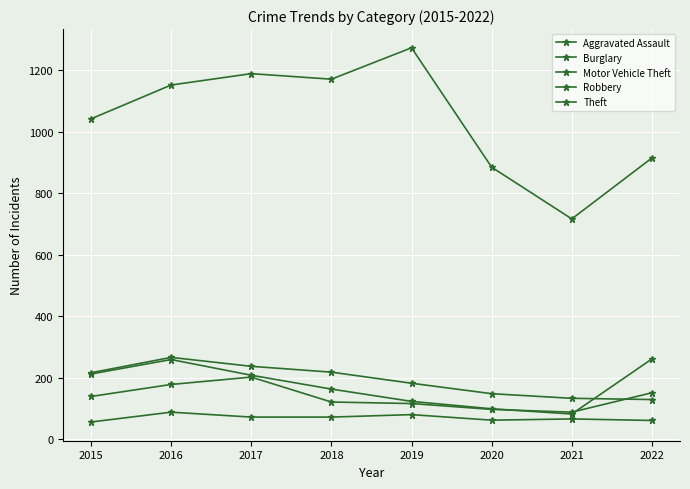

What is the value of the Motor Vehicle Theft point at the 8th from the left?

261